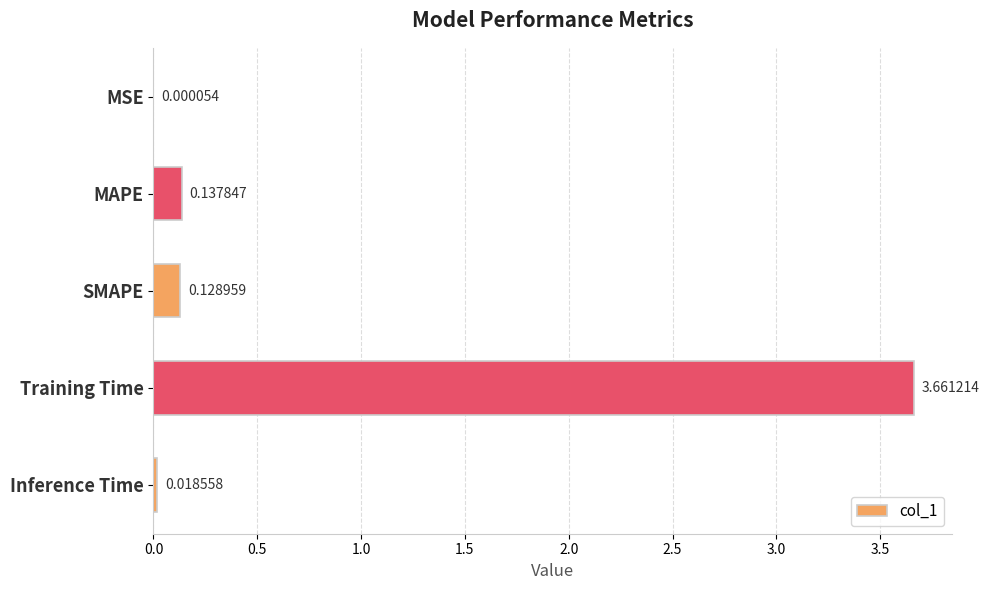

What is the change in value from MSE to SMAPE?

+0.1